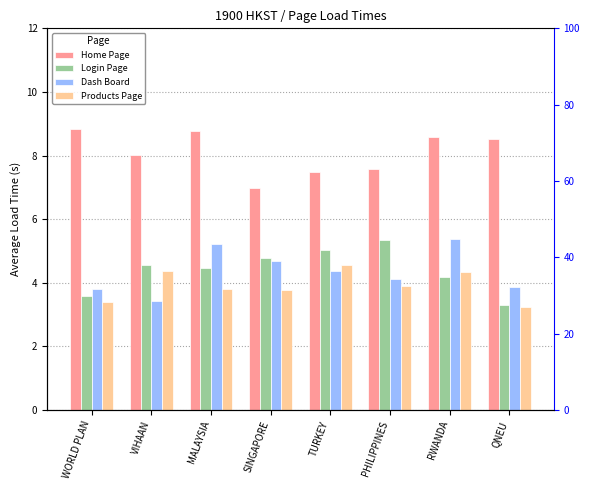

Which has a higher value, MALAYSIA or TURKEY?

MALAYSIA